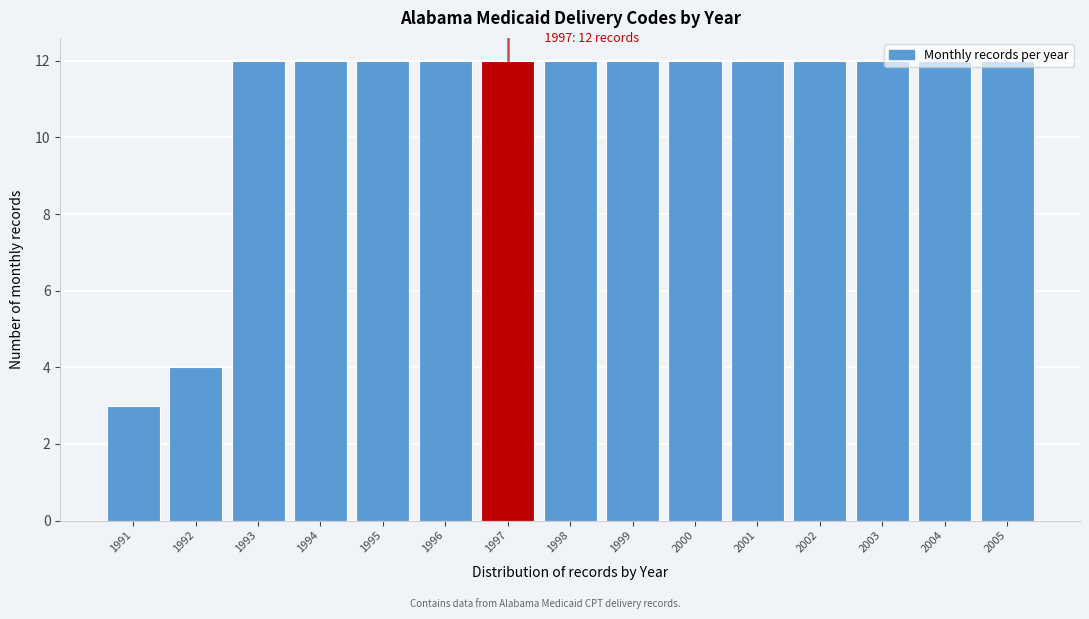

The chart shows a value of 12 at 2002. True or false?

True